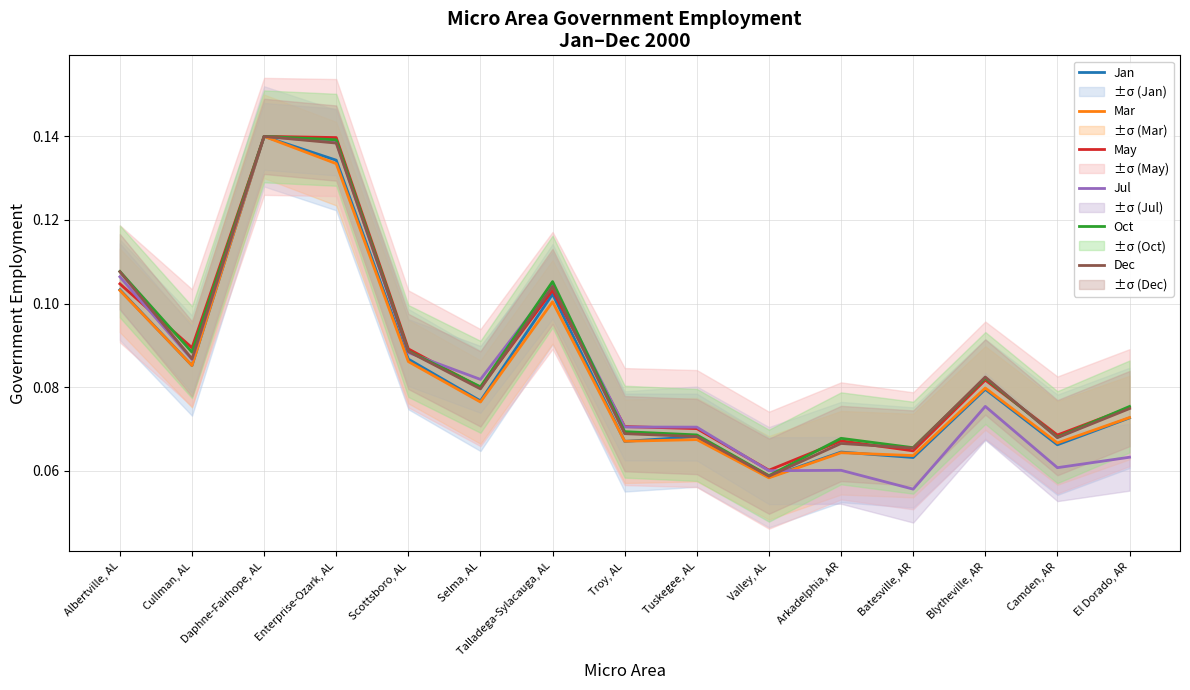

At which category is the sum across all series the highest?

Daphne-Fairhope, AL